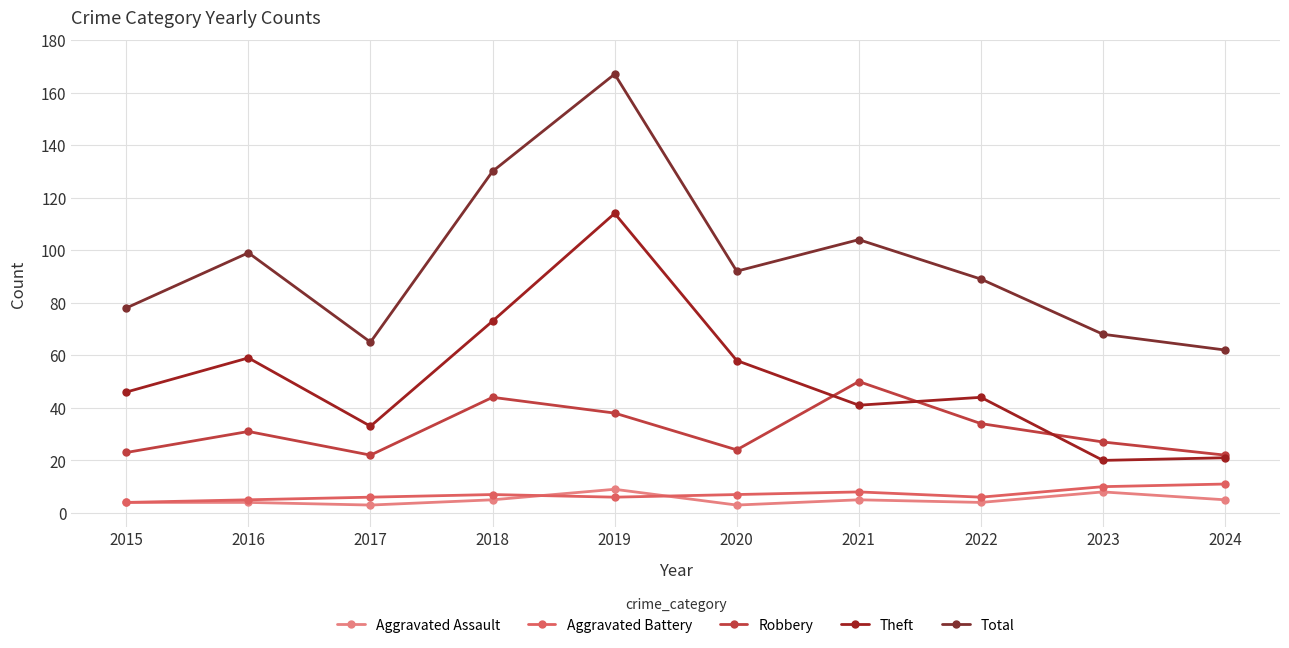

How many categories are shown in the chart?

10